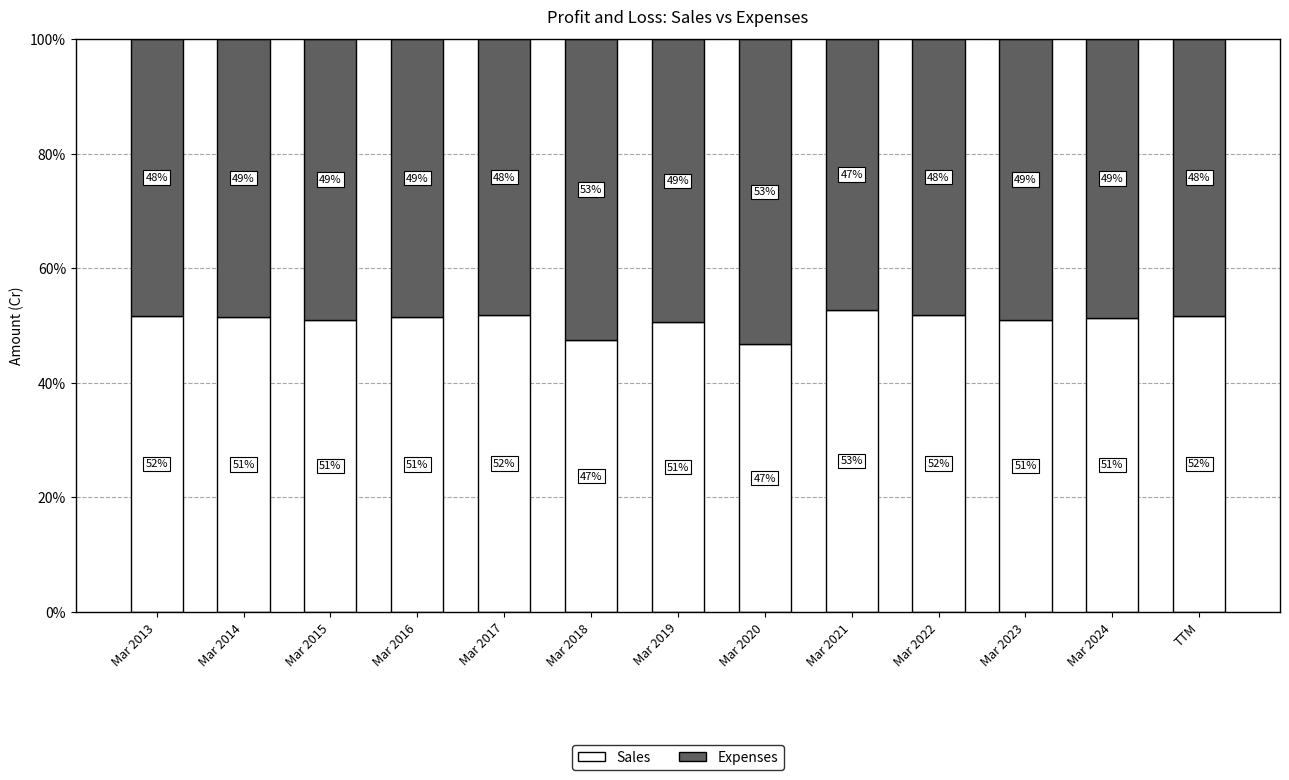

What is the highest value of the Sales series?

52.8